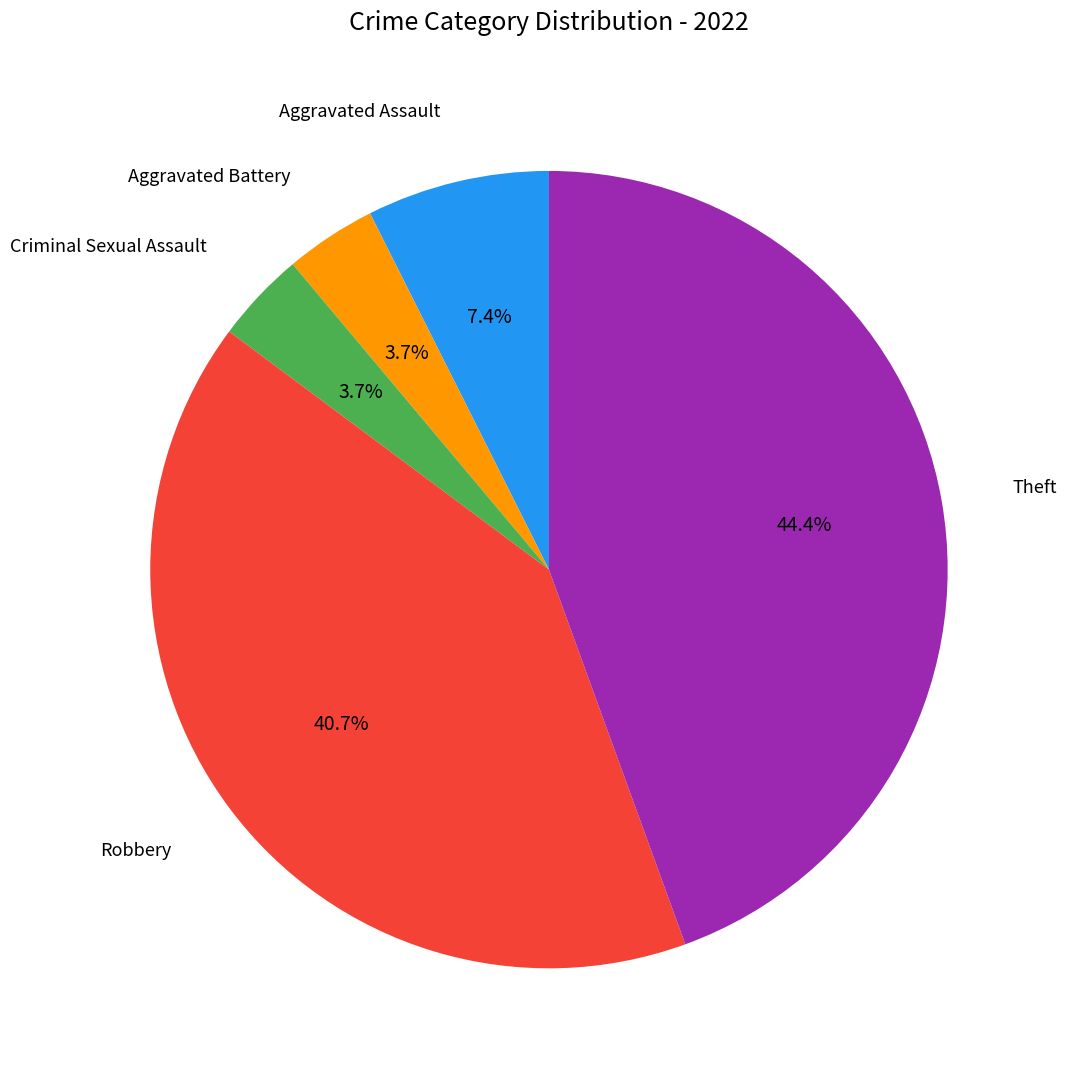

To the nearest percent, what is the combined percentage of Criminal Sexual Assault and Robbery?

44%